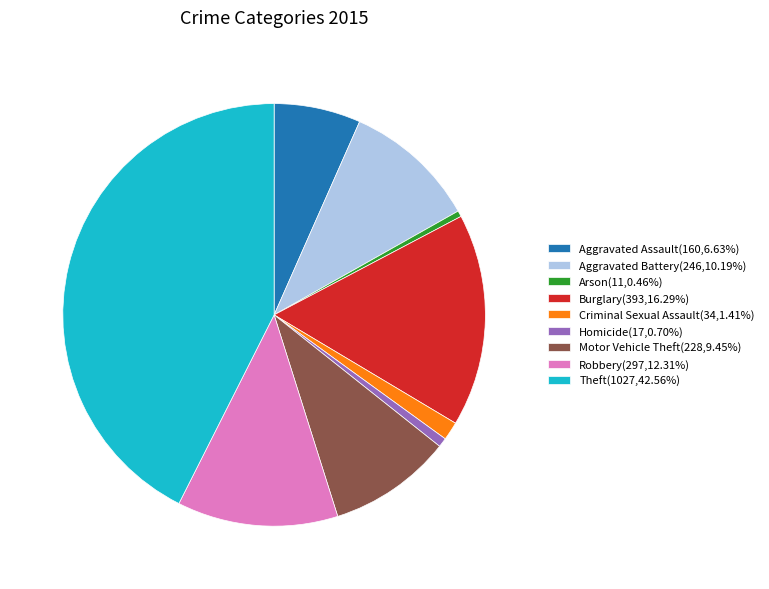

Approximately how many times larger is the value at Burglary compared to Motor Vehicle Theft?

1.7